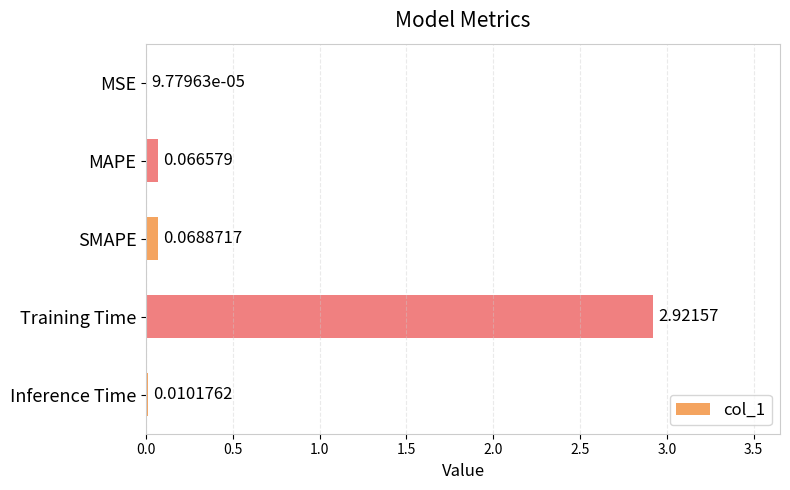

Where is the data nearest to the value 1?

SMAPE